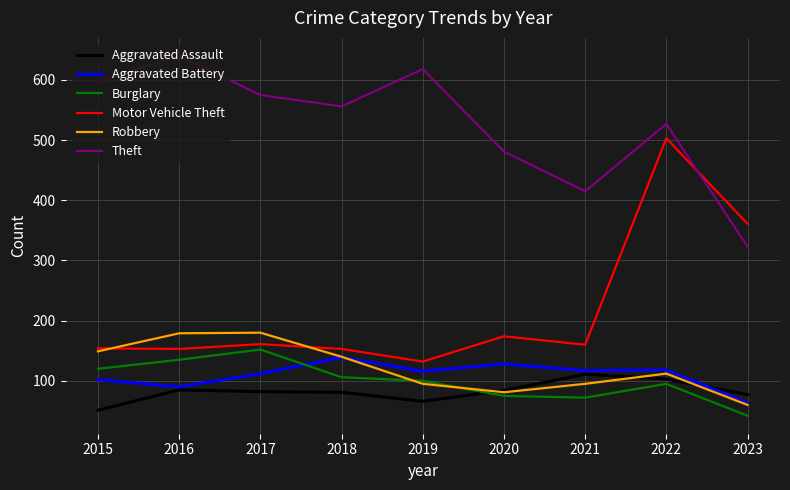

At which category does Aggravated Battery reach its first local valley?

2016